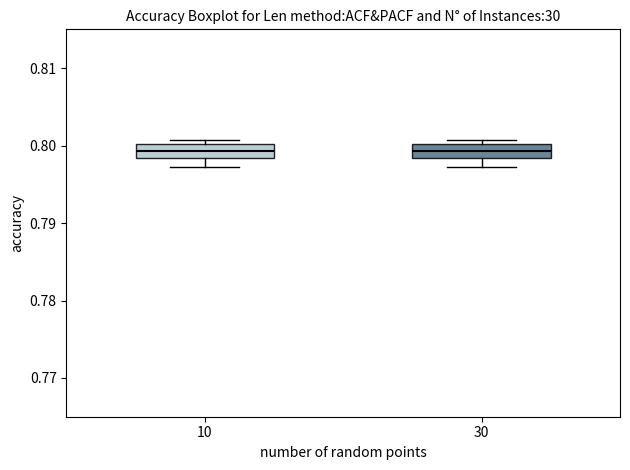

Where is the lower edge of the box at x = 30 on the y-axis? The values are not printed on the chart, so give them approximately, as read against the axis.

0.798